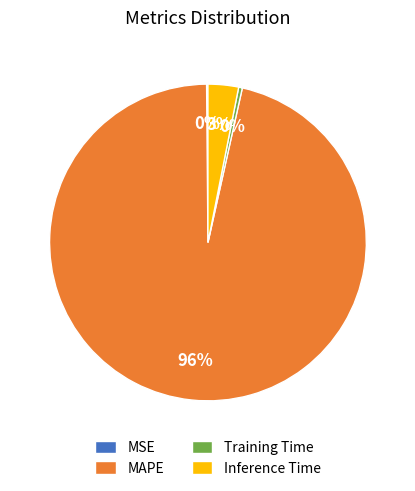

Is the sum of Inference Time and MAPE greater than half?

Yes